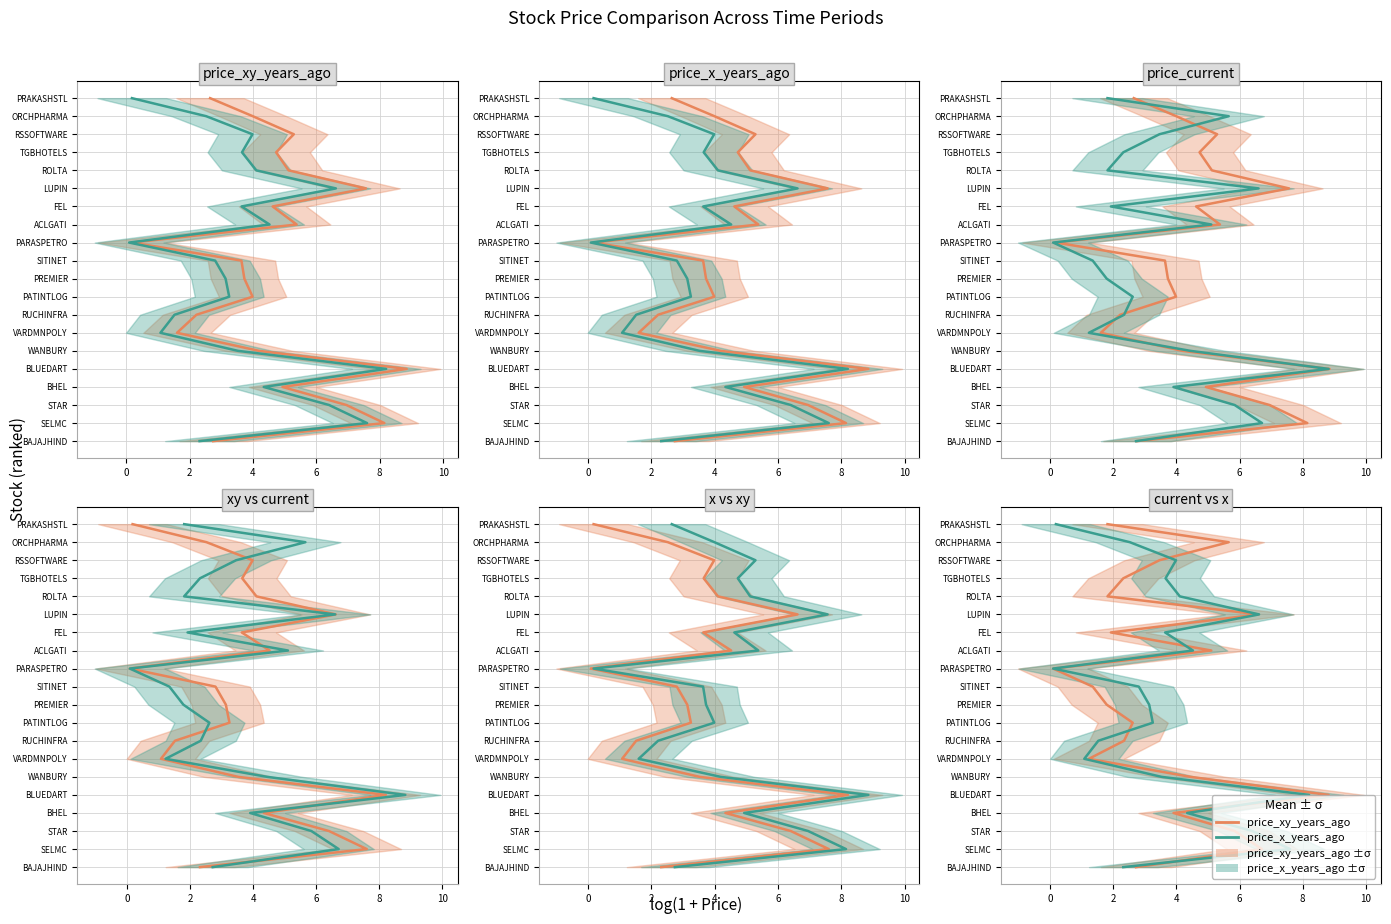

How many lines are shown in the chart?

2